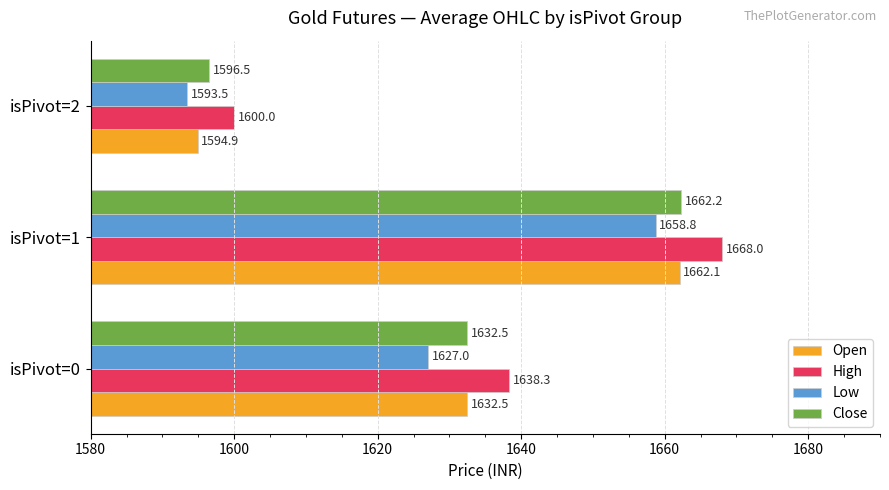

How many data points in Open are above 1632?

2